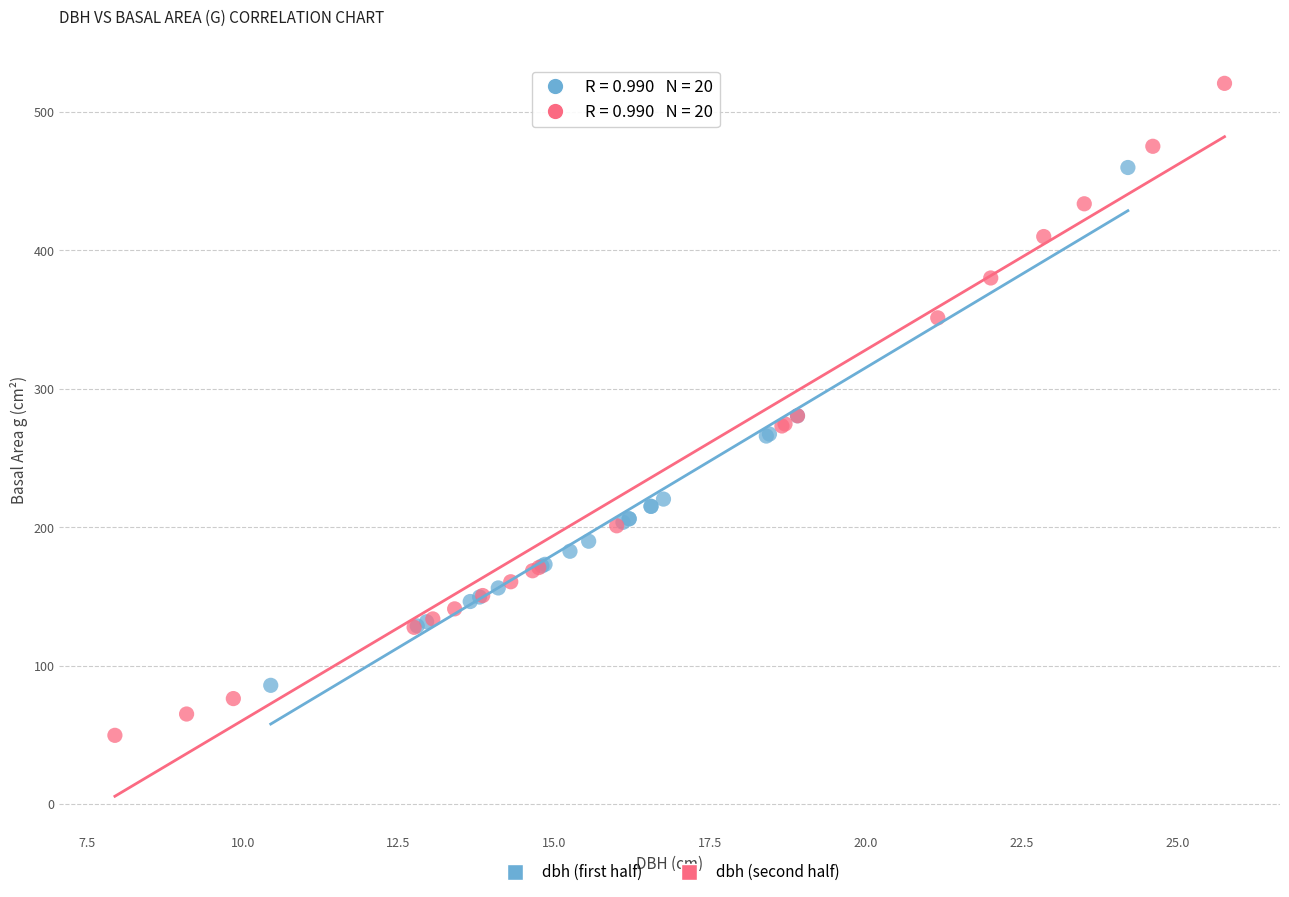

What are all the series names shown in the legend?

dbh (first half), dbh (second half)